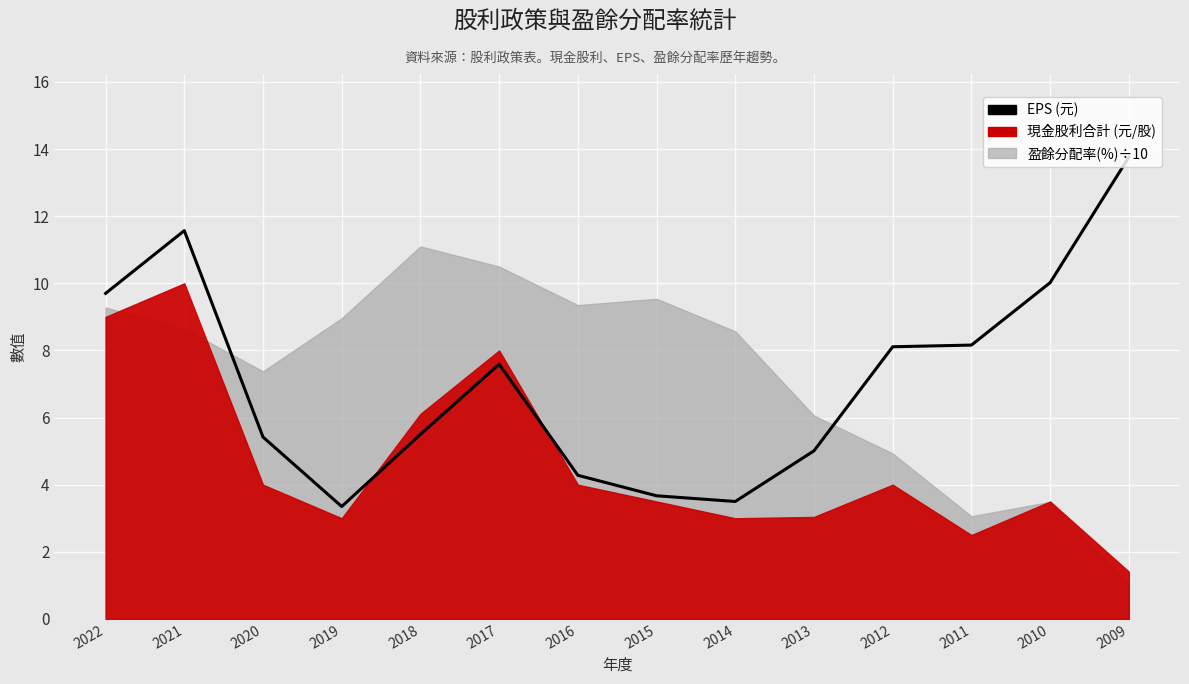

Reading left to right, what are all the values shown in this chart?

2022=9.7	2021=11.6	2020=5.4	2019=3.4	2018=5.5	2017=7.6	2016=4.3	2015=3.7	2014=3.5	2013=5.0	2012=8.1	2011=8.2	2010=10.0	2009=13.8